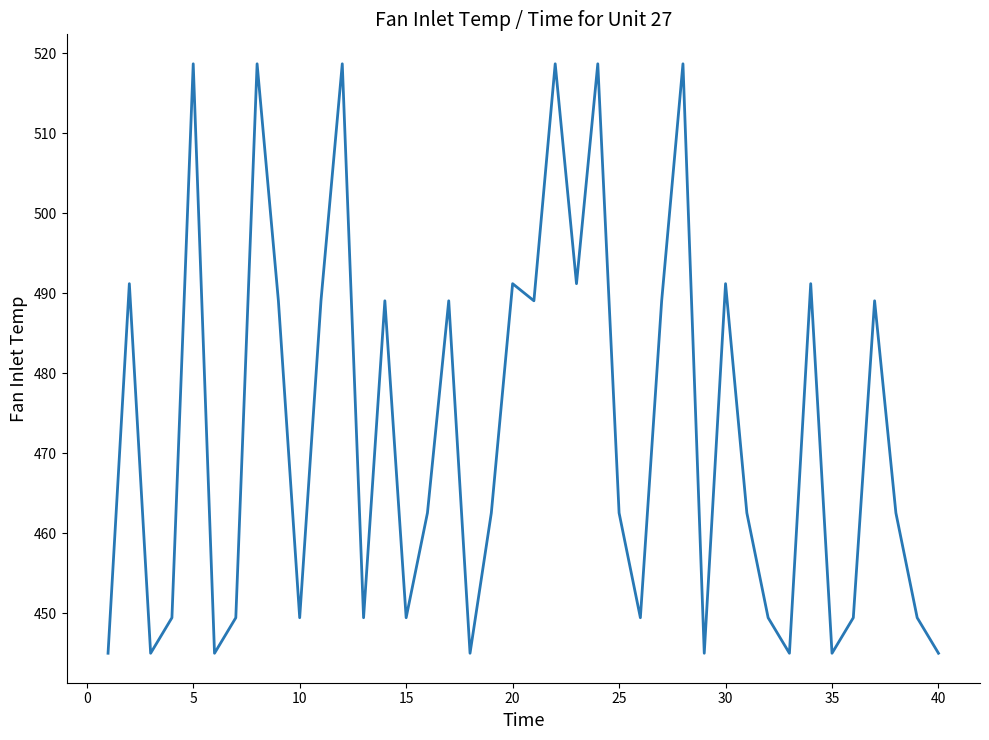

What is the difference between the second highest and minimum values?

73.7